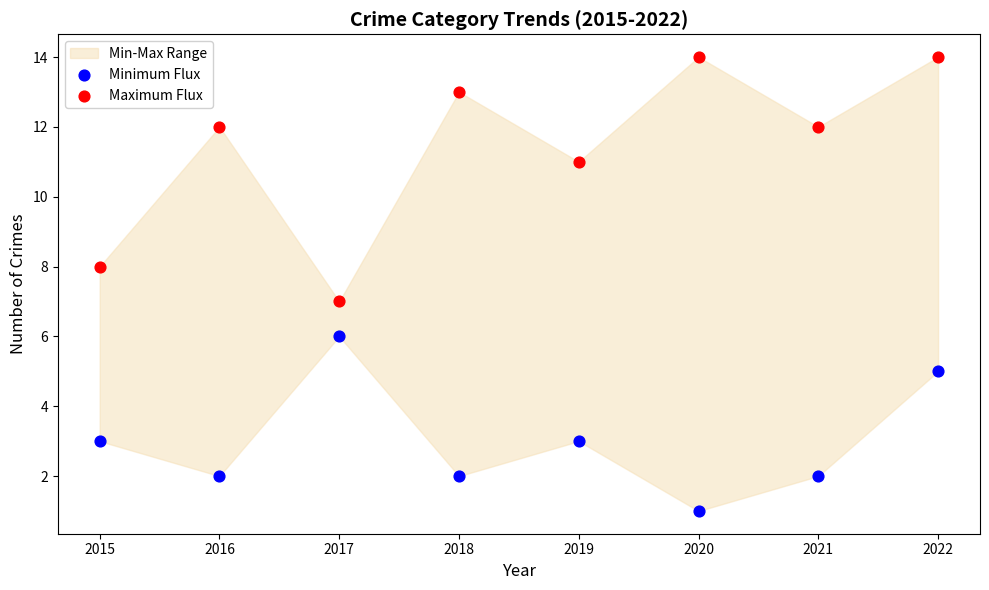

Which series has the widest spread of Y values?

Maximum Flux